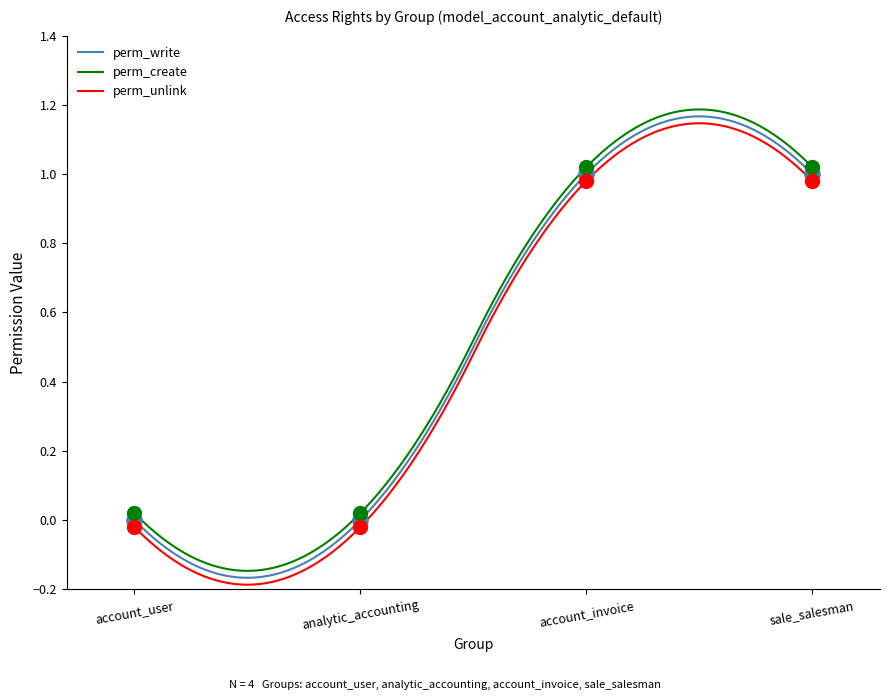

At which category is the sum across all series the highest?

account.group_account_invoice